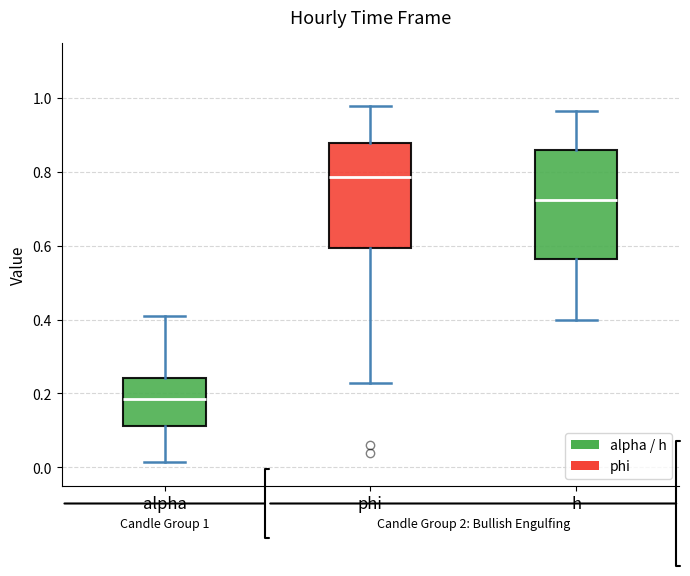

Which box has the highest median line?

phi